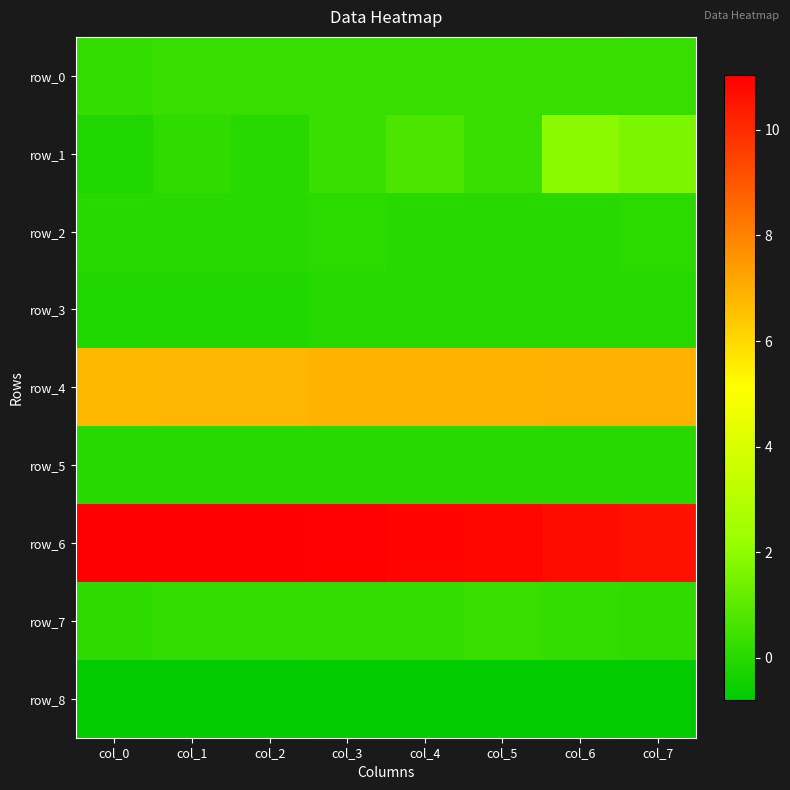

List the series in order of their peak value, highest first.

row_6, row_4, row_1, row_0, row_7, row_2, row_5, row_3, row_8